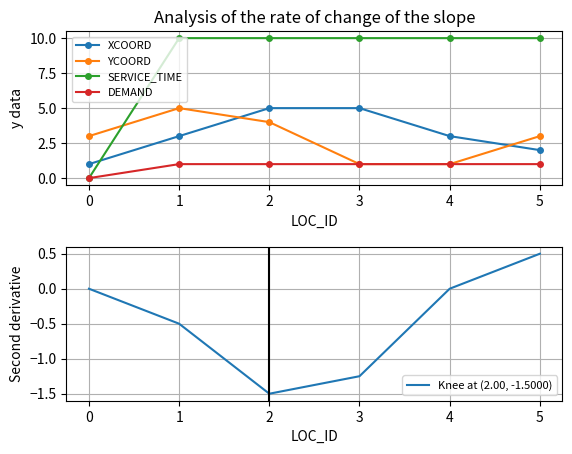

What is the highest value of the SERVICE_TIME series?

10